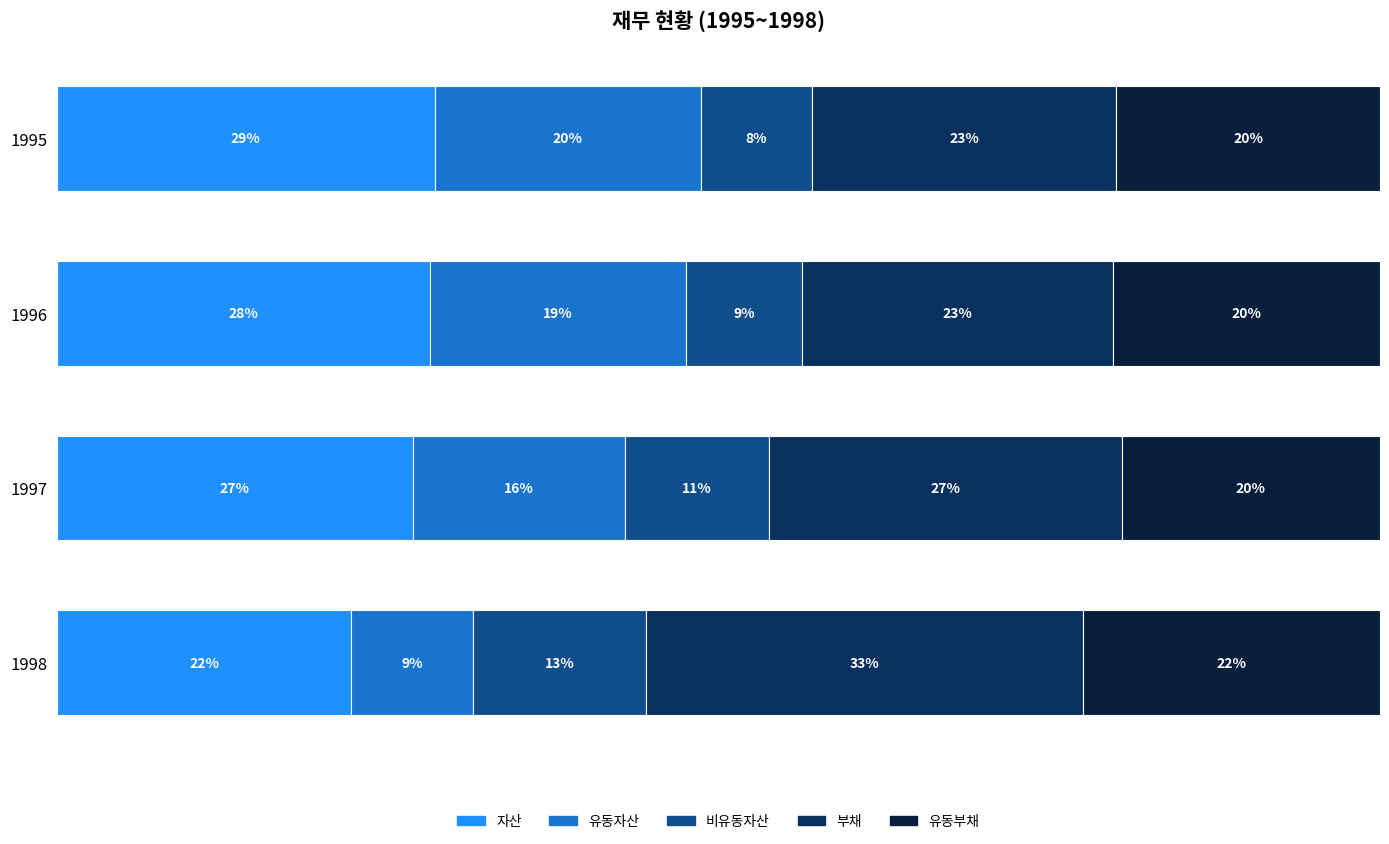

What is the sum of all 비유동자산 values?

41.0